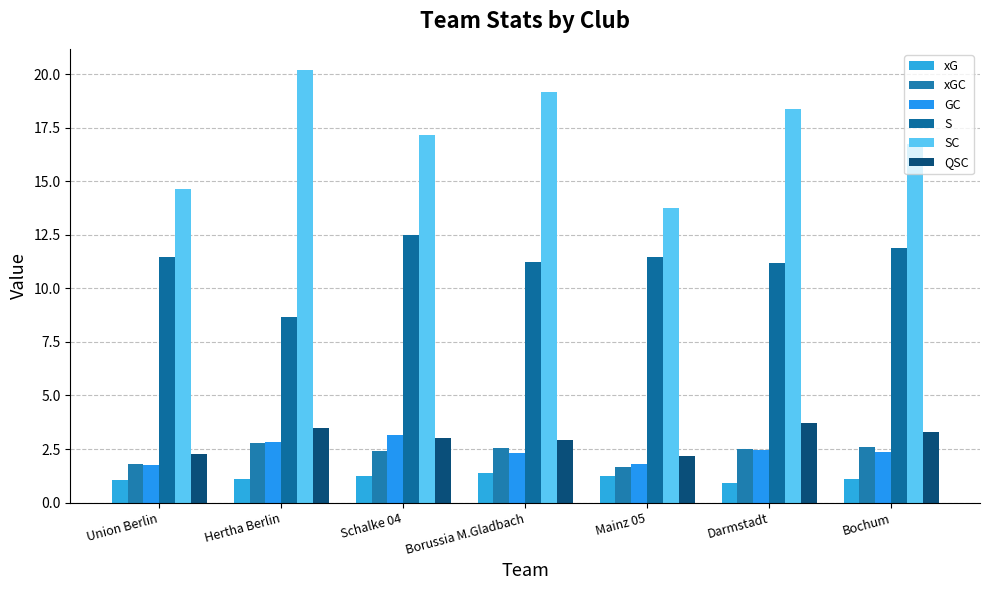

Which category has the highest value across all series?

Hertha Berlin